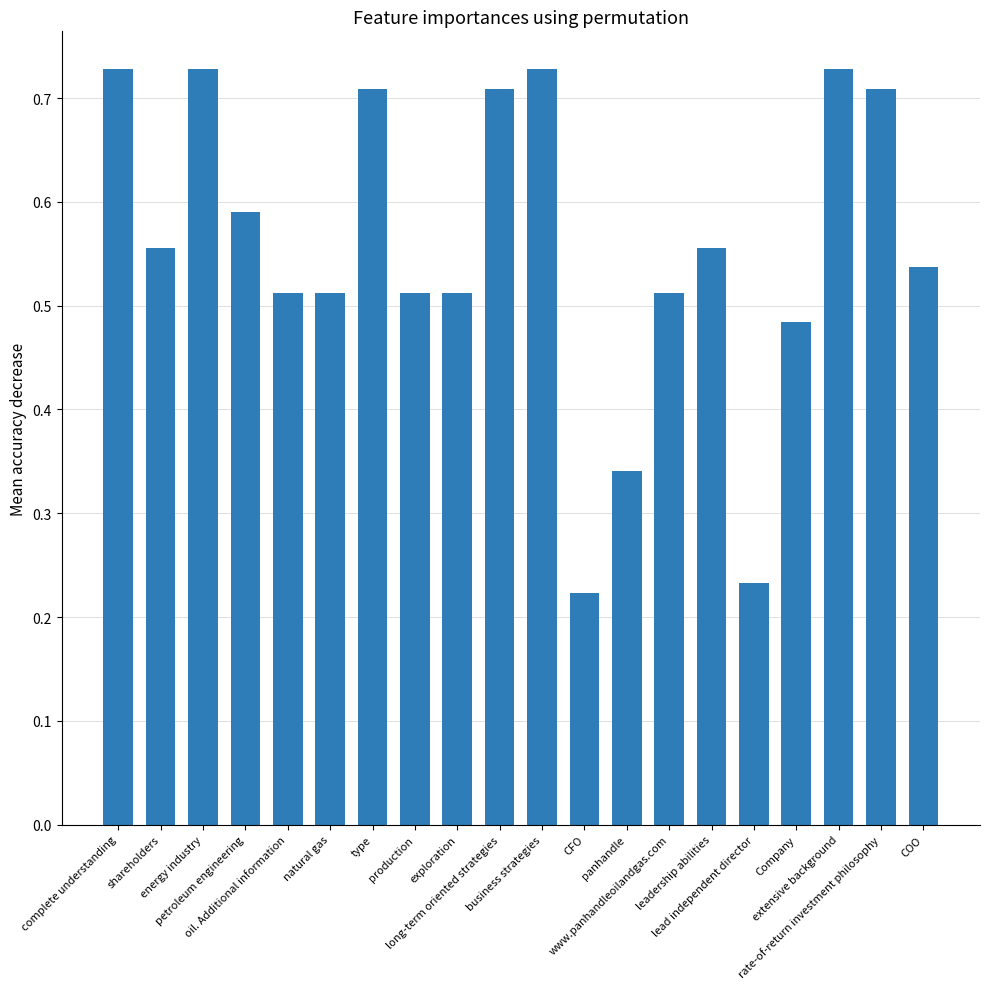

What is the change in value from long-term oriented strategies to CFO?

-0.5